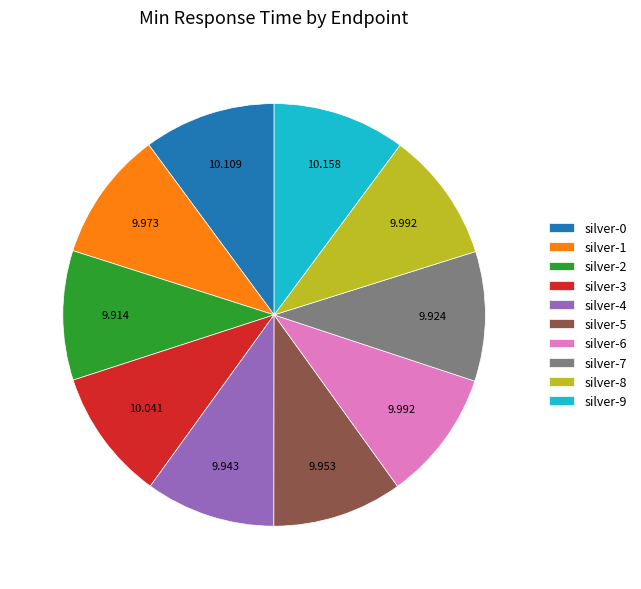

Does silver-2 account for over 50% of the chart?

No